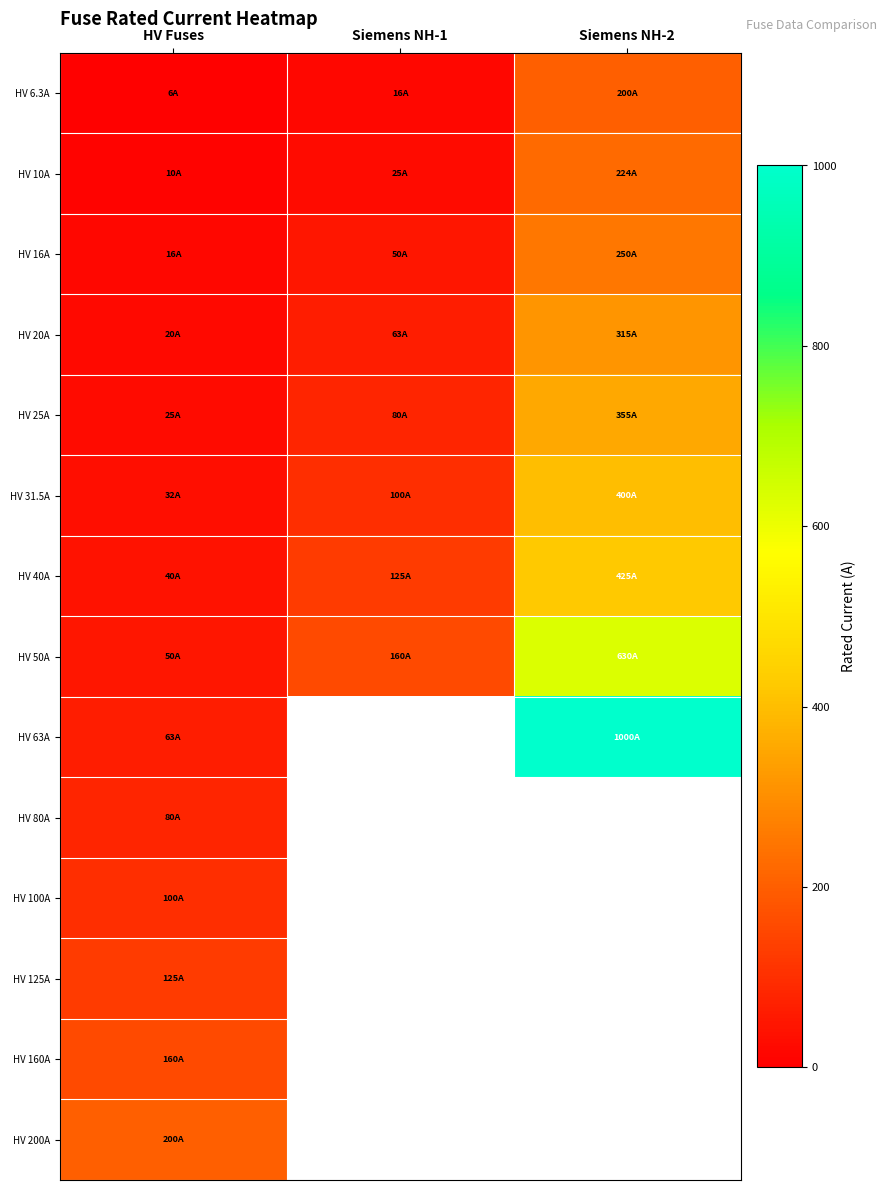

At which label does HV 16A first exceed 50?

Siemens NH-2